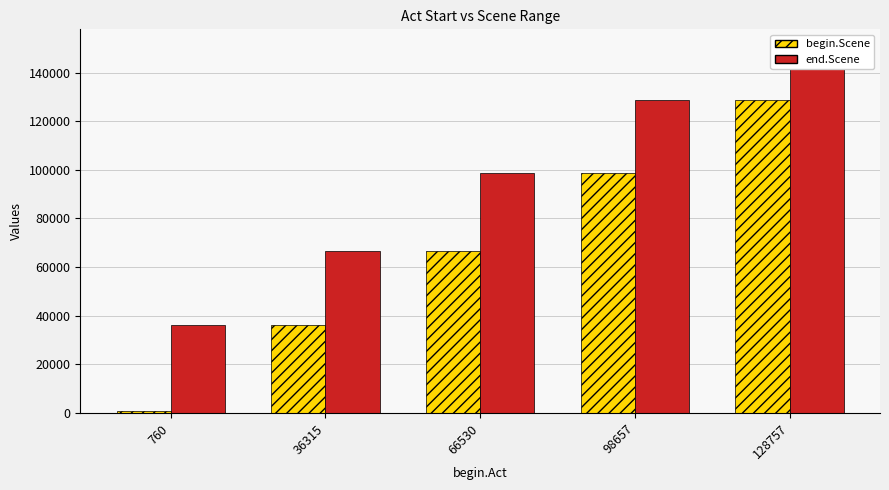

Reading left to right, extract all data points from this chart.

begin.Scene: 774	36329	66544	98671	128771
end.Scene: 36299	66514	98641	128741	150260